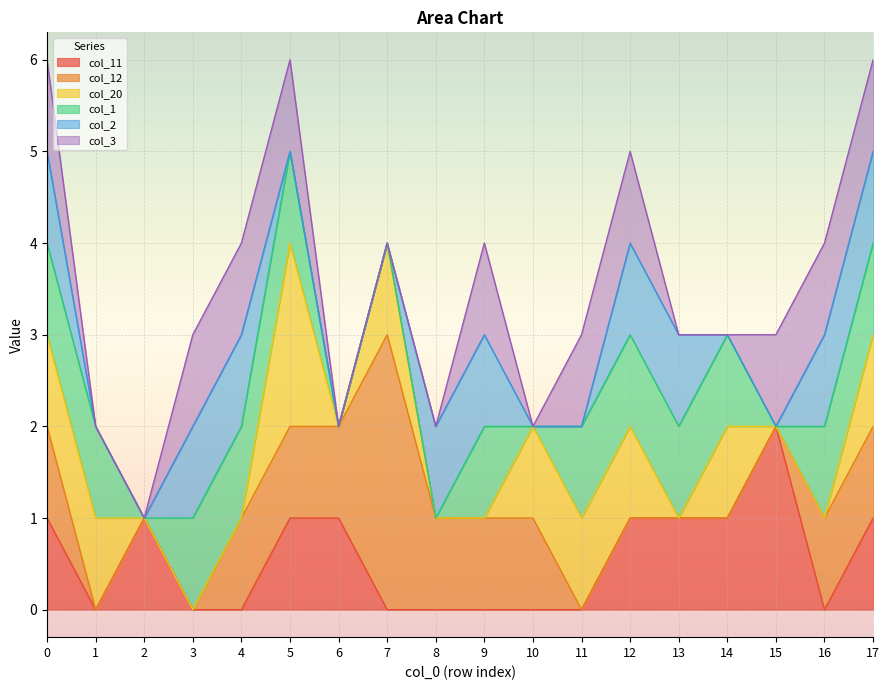

Reading left to right, list all the values displayed in this chart.

col_11: 0=1	1=0	2=1	3=0	4=0	5=1	6=1	7=0	8=0	9=0	10=0	11=0	12=1	13=1	14=1	15=2	16=0	17=1
col_12: 0=1	1=0	2=0	3=0	4=1	5=1	6=1	7=3	8=1	9=1	10=1	11=0	12=0	13=0	14=0	15=0	16=1	17=1
col_20: 0=1	1=1	2=0	3=0	4=0	5=2	6=0	7=1	8=0	9=0	10=1	11=1	12=1	13=0	14=1	15=0	16=0	17=1
col_1: 0=1	1=1	2=0	3=1	4=1	5=1	6=0	7=0	8=0	9=1	10=0	11=1	12=1	13=1	14=1	15=0	16=1	17=1
col_2: 0=1	1=0	2=0	3=1	4=1	5=0	6=0	7=0	8=1	9=1	10=0	11=0	12=1	13=1	14=0	15=0	16=1	17=1
col_3: 0=1	1=0	2=0	3=1	4=1	5=1	6=0	7=0	8=0	9=1	10=0	11=1	12=1	13=0	14=0	15=1	16=1	17=1